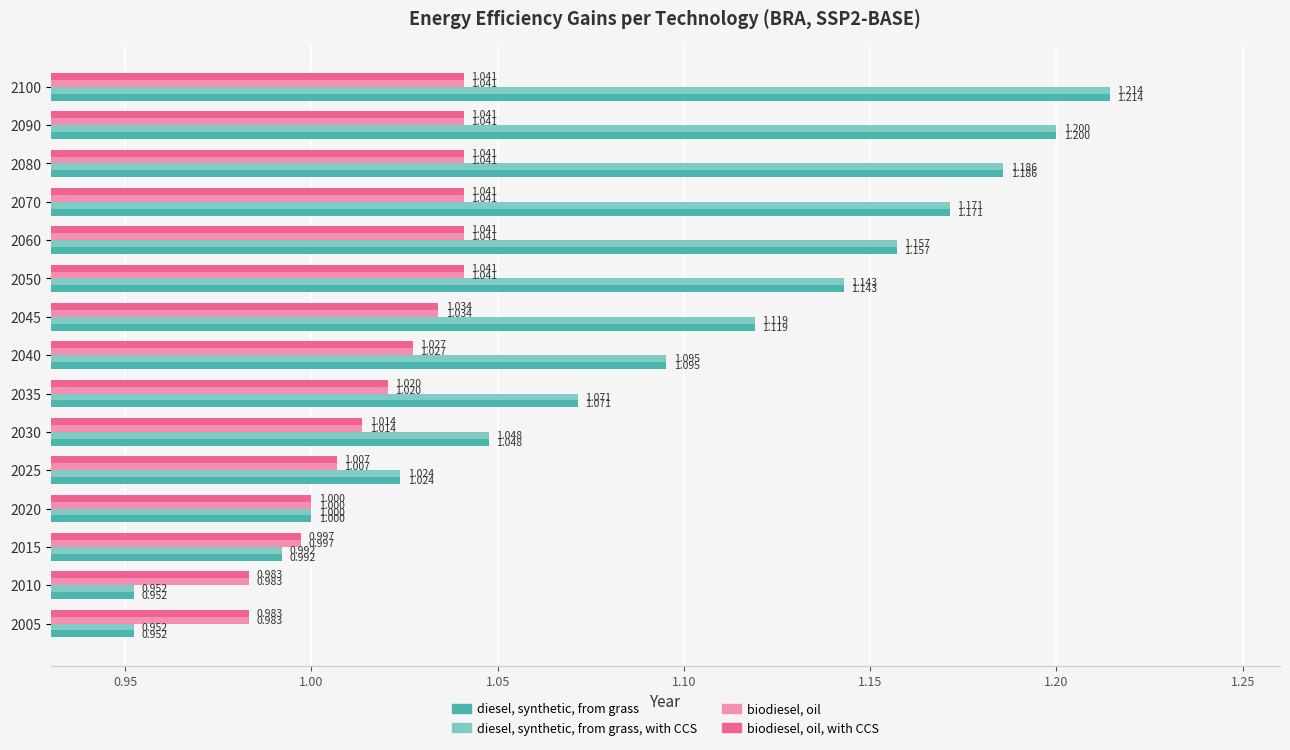

Is the value of biodiesel, oil, with CCS at 2060 greater than the value of diesel, synthetic, from grass, with CCS at 2090?

No